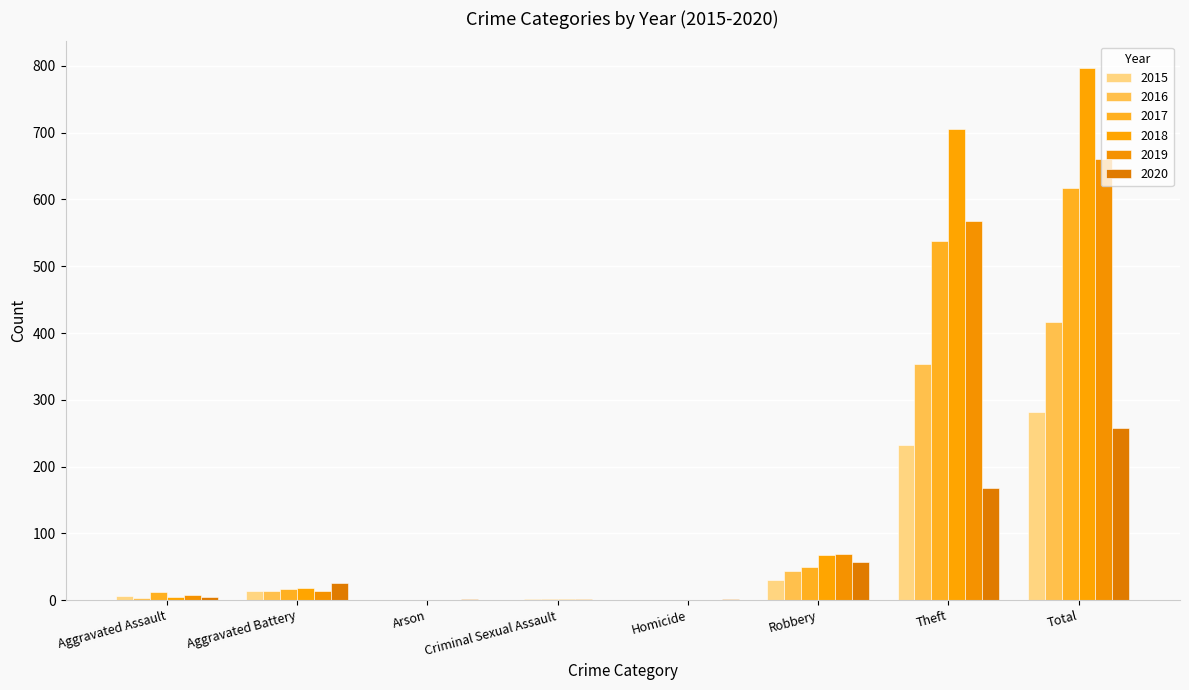

The 2017 series shows 0 at Criminal Sexual Assault. True or false?

False